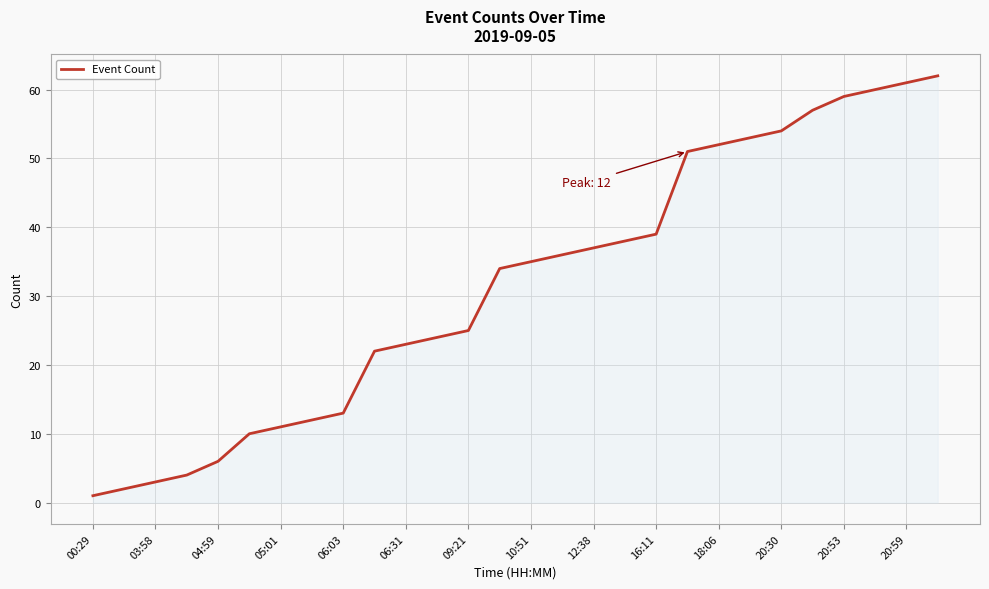

What is the greatest value displayed?

62